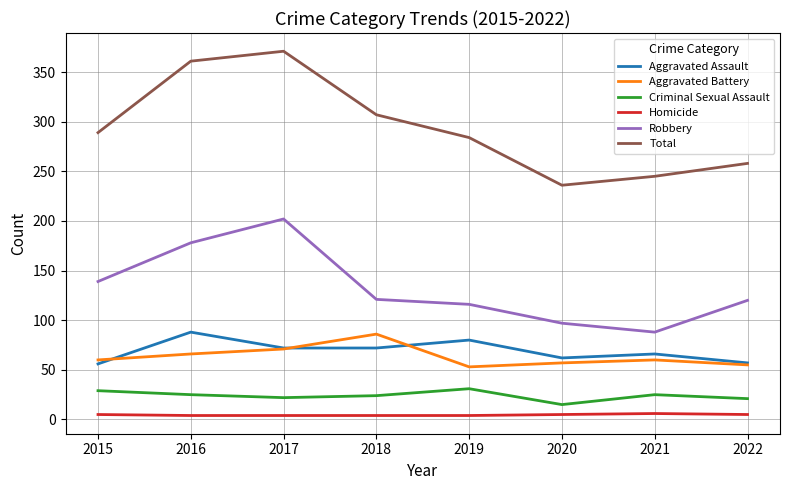

At which label does Total reach its minimum?

2020